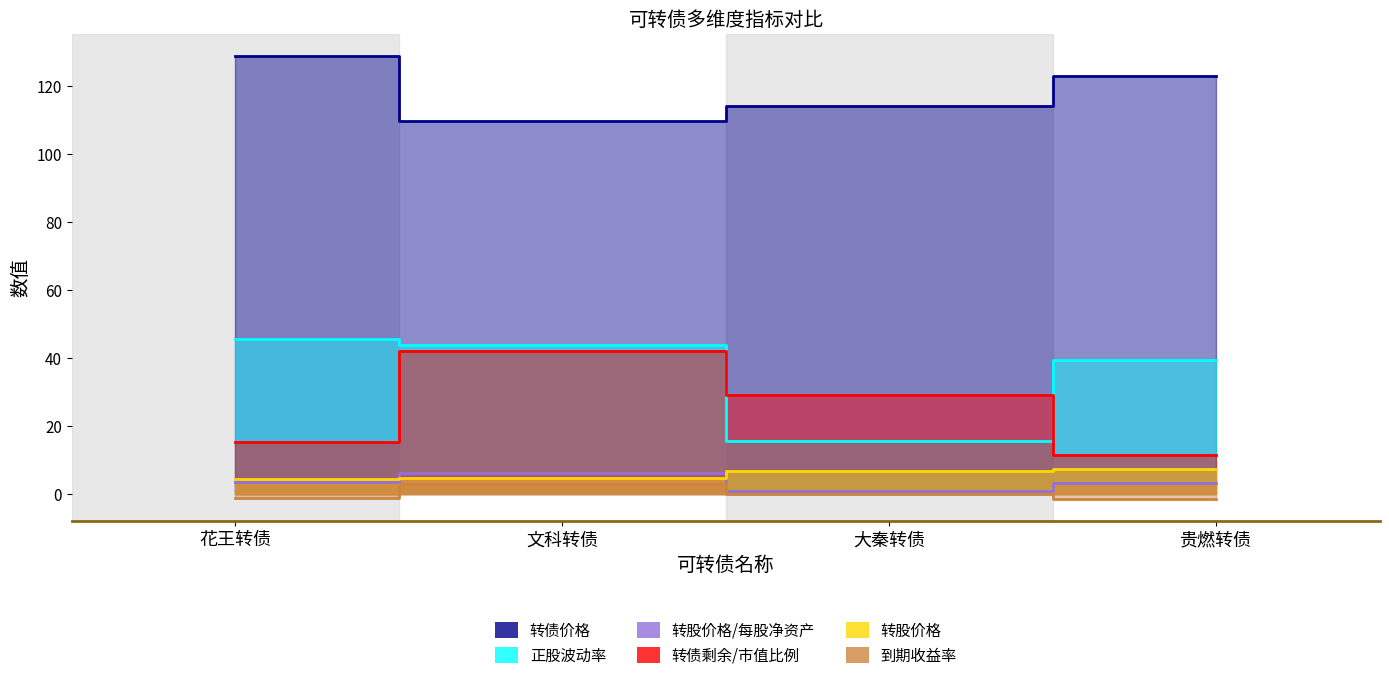

In 转债价格, how many points are lower than both neighbors (excluding endpoints)?

1